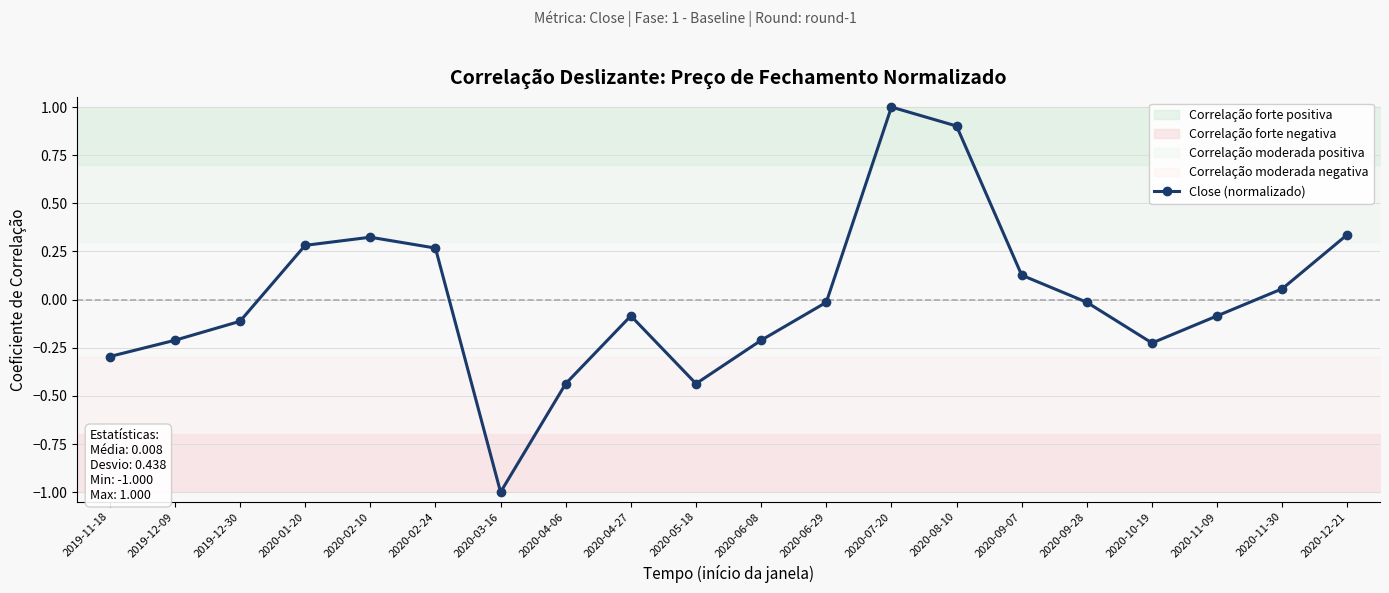

What is the greatest value displayed?

1.0